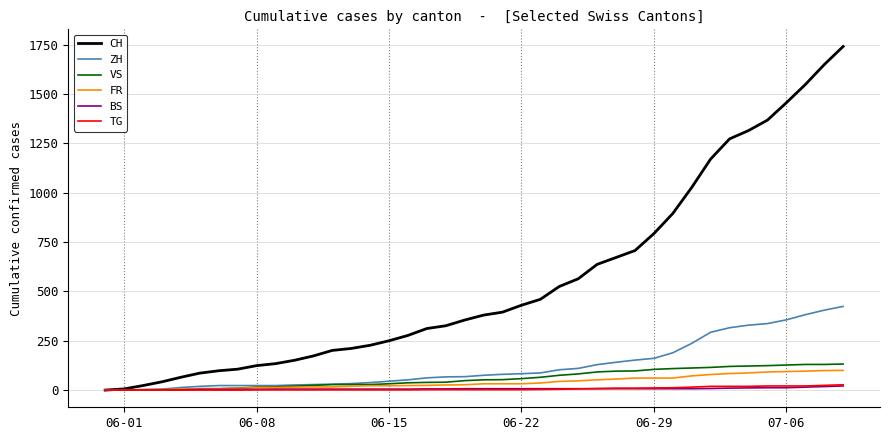

What is the greatest value displayed?

1741